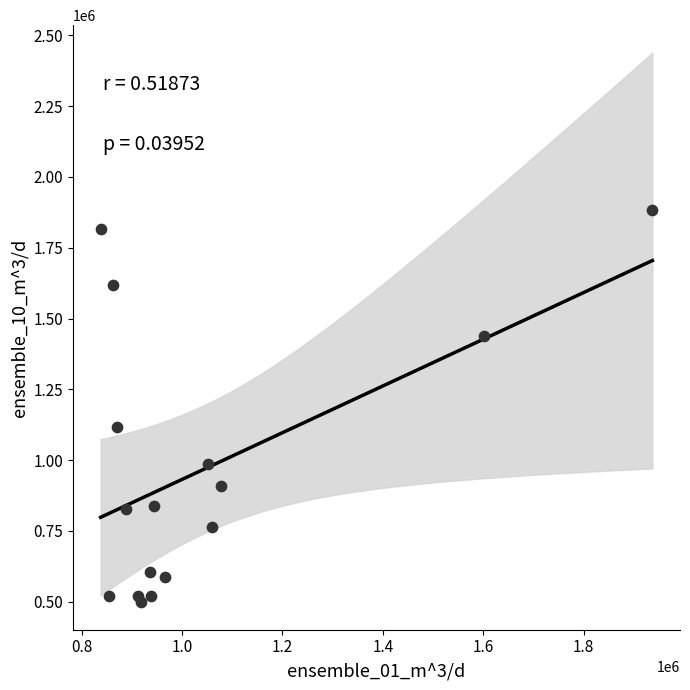

What Y value in the scatter plot is closest to 1190623?

1118387.8